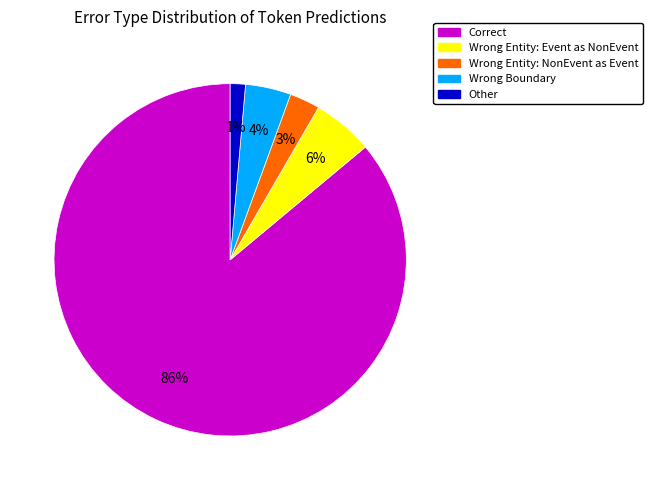

How many slices are in this pie chart?

5